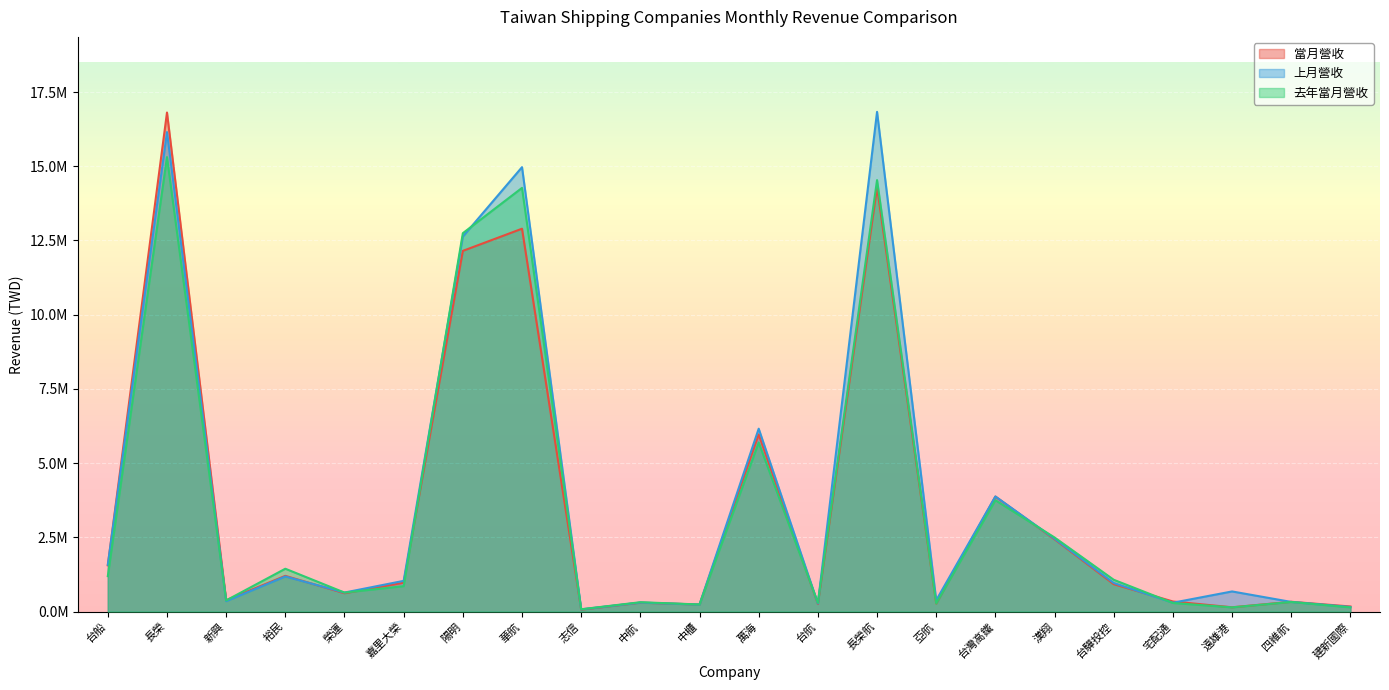

What is the spread (max minus min) of values at 榮運?

22772